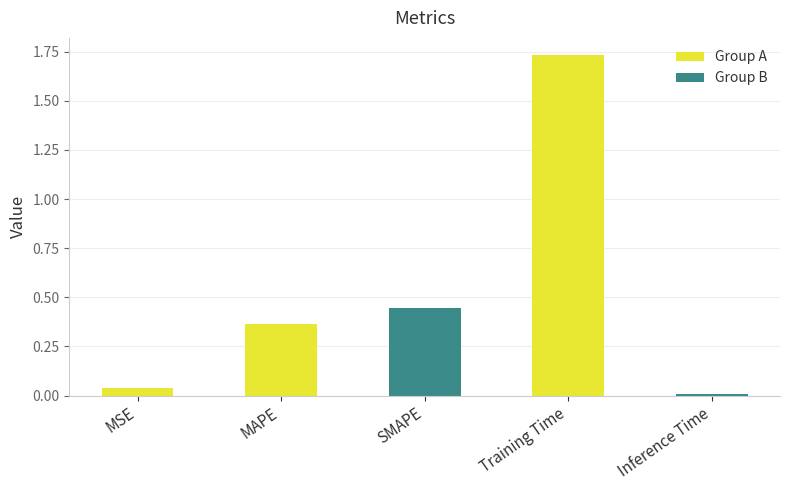

The chart shows a value of 0.8 at SMAPE. True or false?

False